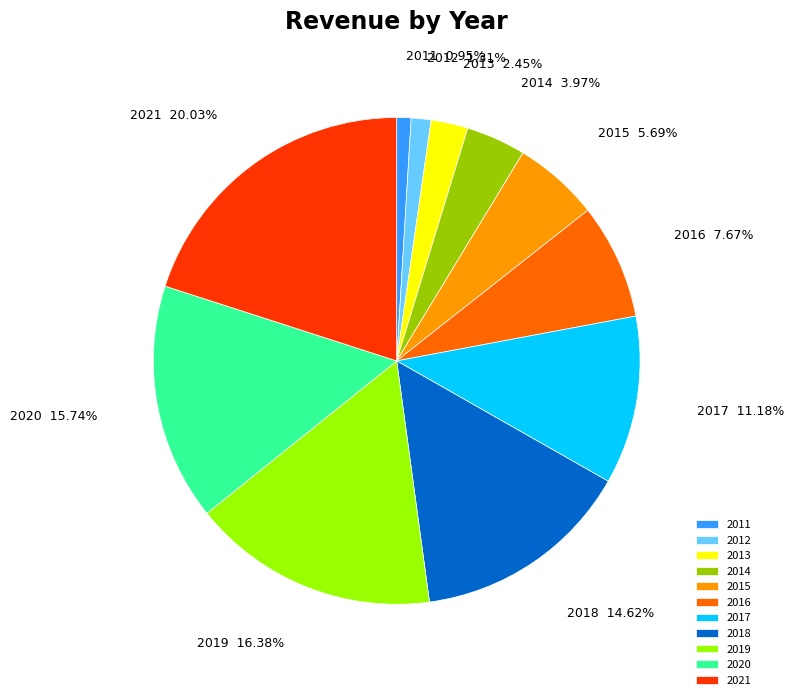

Which category has the biggest portion of the pie?

2021